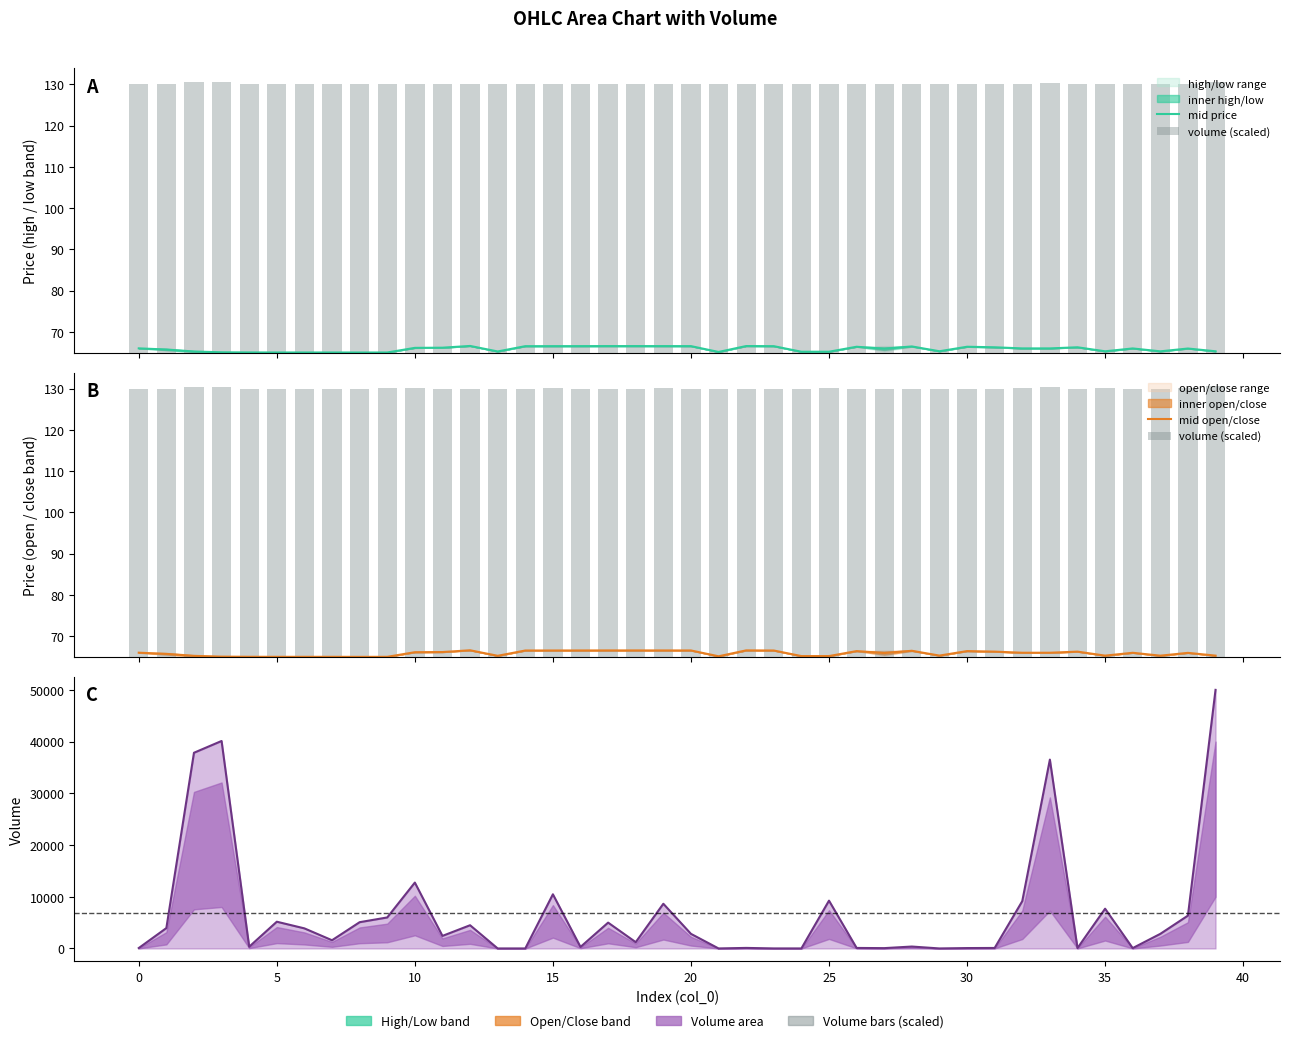

At how many categories does at least one series exceed 65?

39